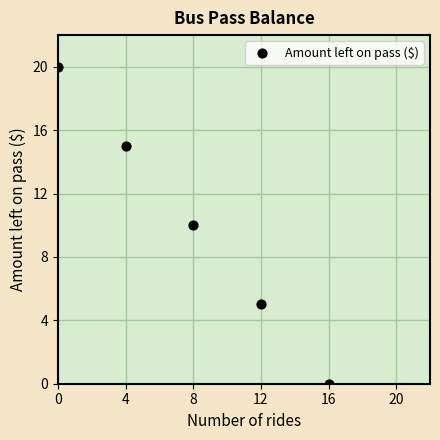

What is the range of X values (max minus min)?

16